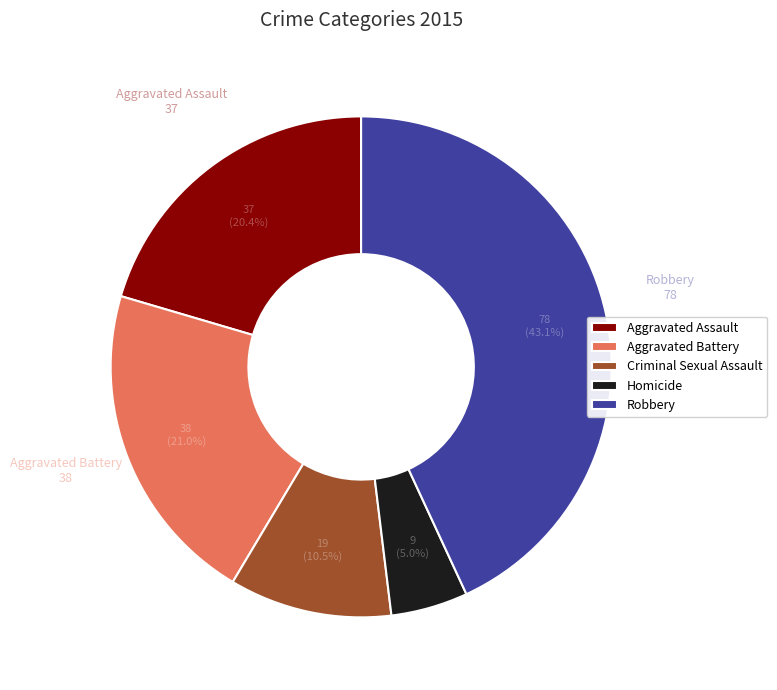

What is the ratio of the value at Criminal Sexual Assault to the value at Aggravated Battery?

0.5